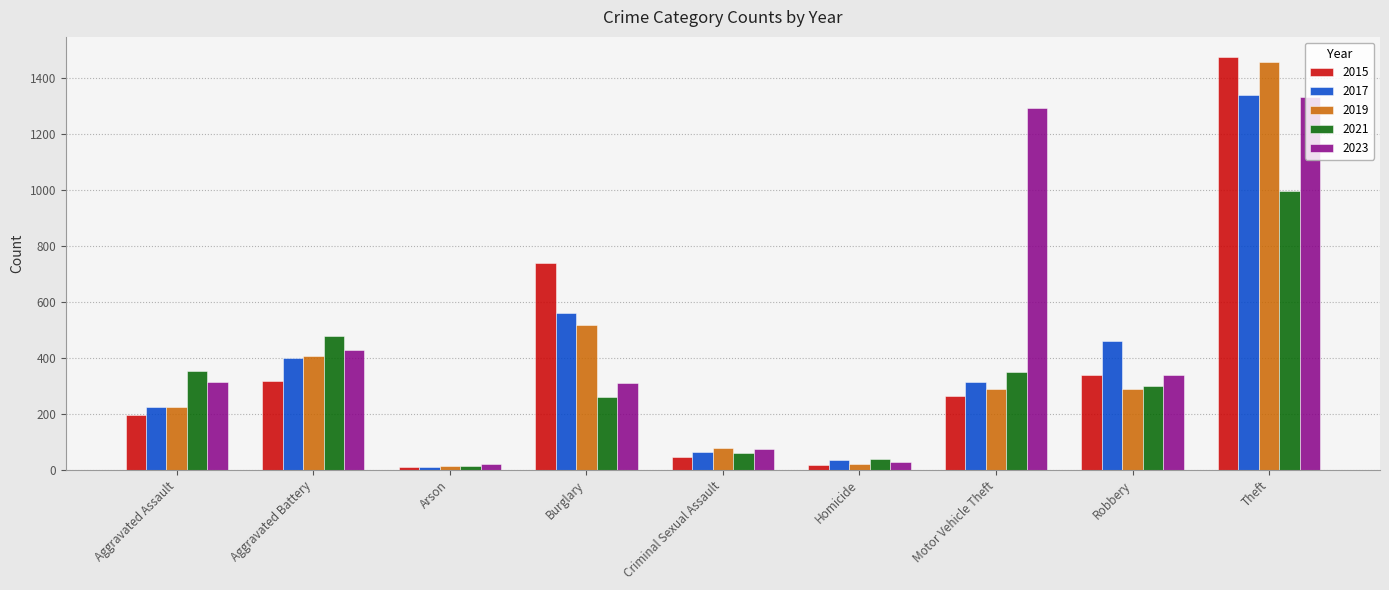

Which category has the highest value across all series?

Theft